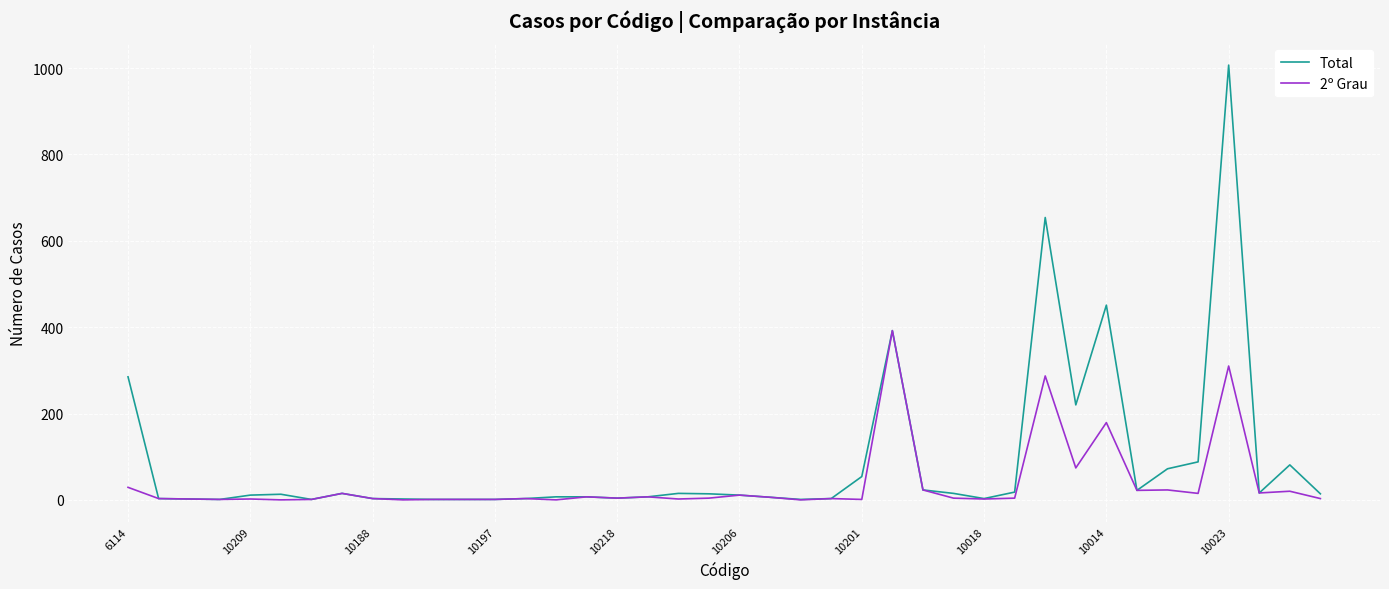

How many lines are shown in the chart?

2